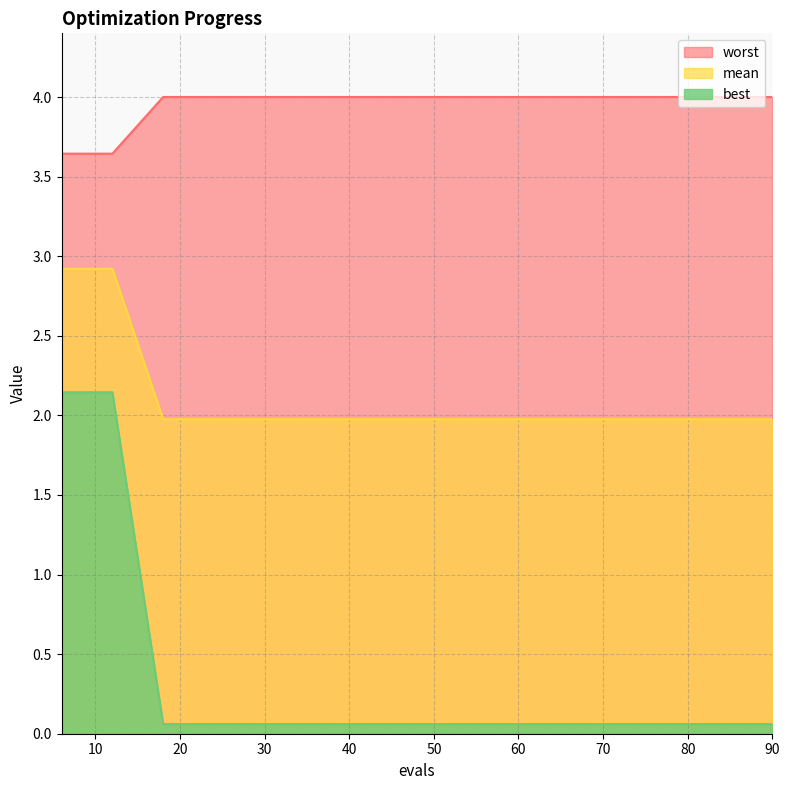

Which has a higher value, 54 or 60?

54